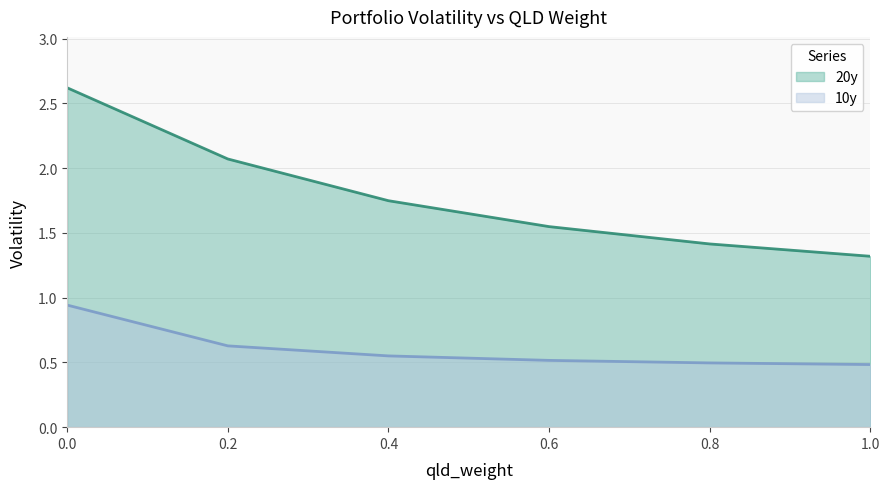

At which label does 10y reach its minimum?

1.0